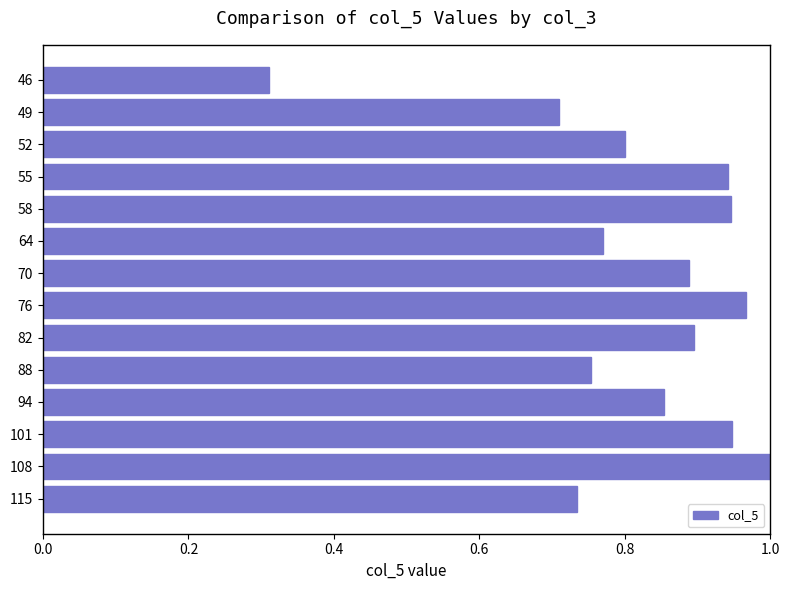

At which label is the value closest to 0?

46